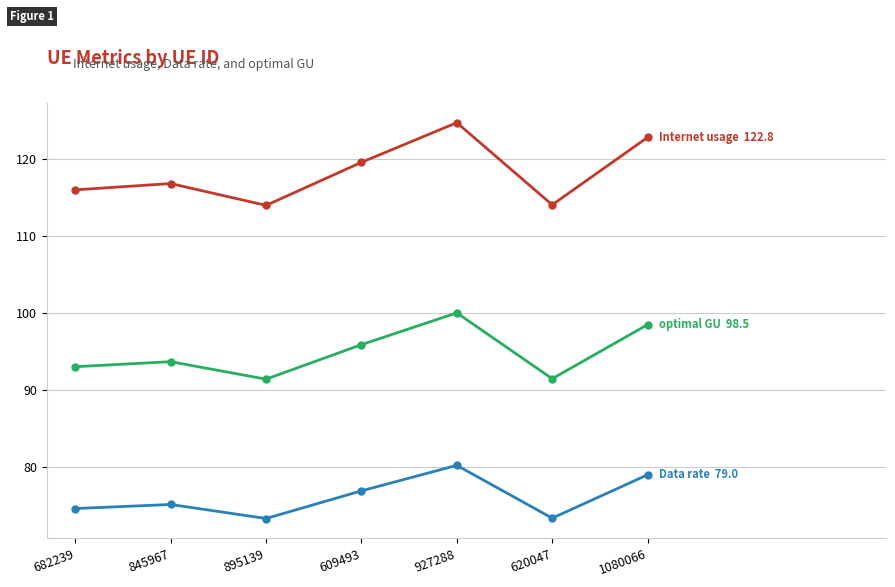

What is the label of the 6th point from the left?

620047